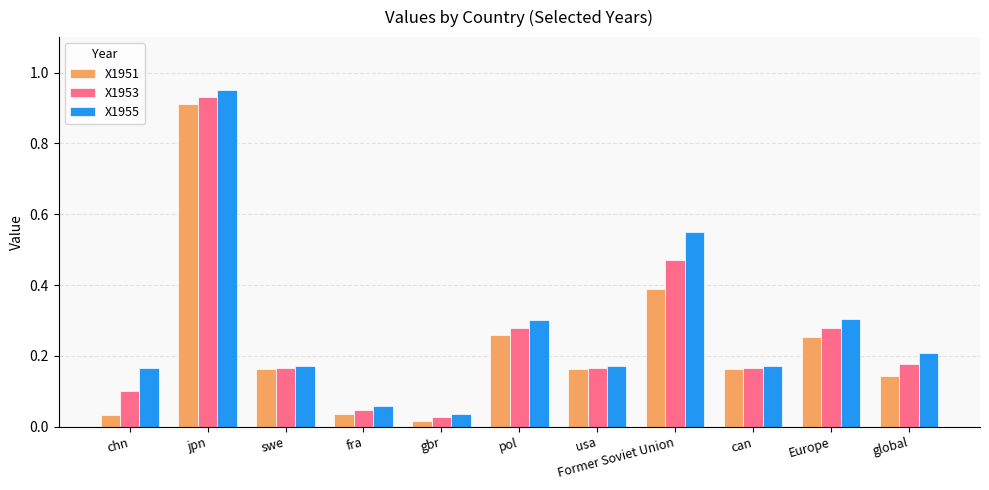

Does the chart contain any negative values?

No